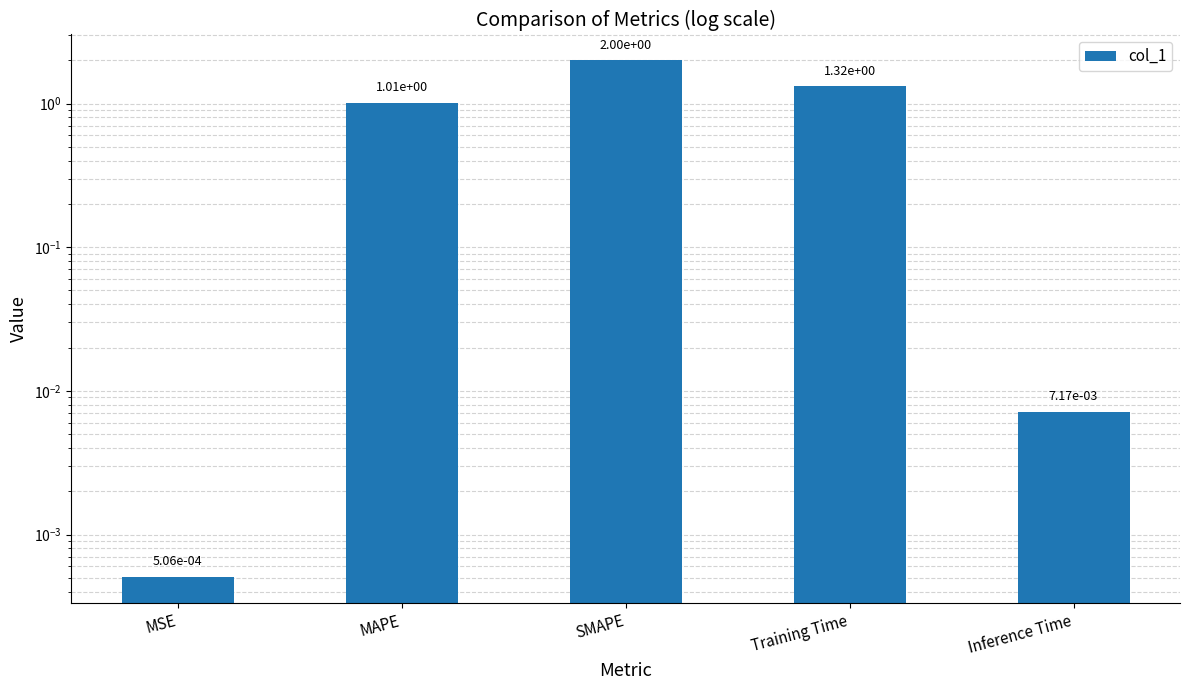

What is the greatest value displayed?

2.0